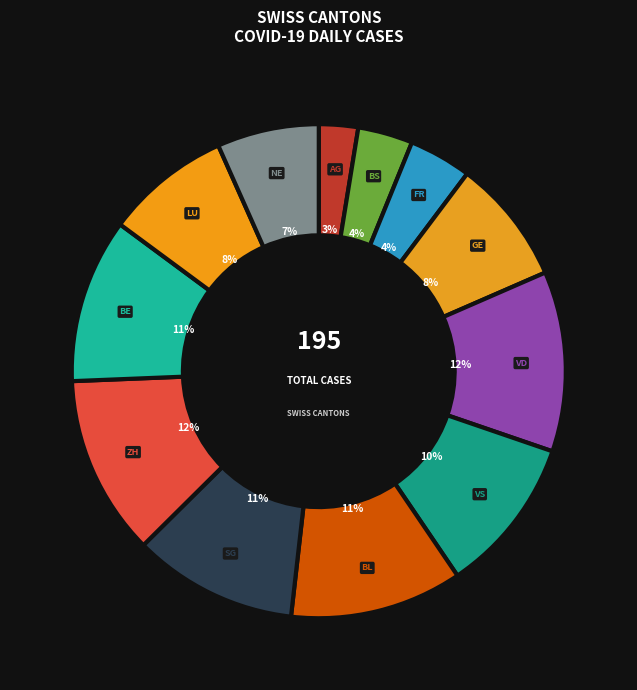

Which slice is the smallest?

AG